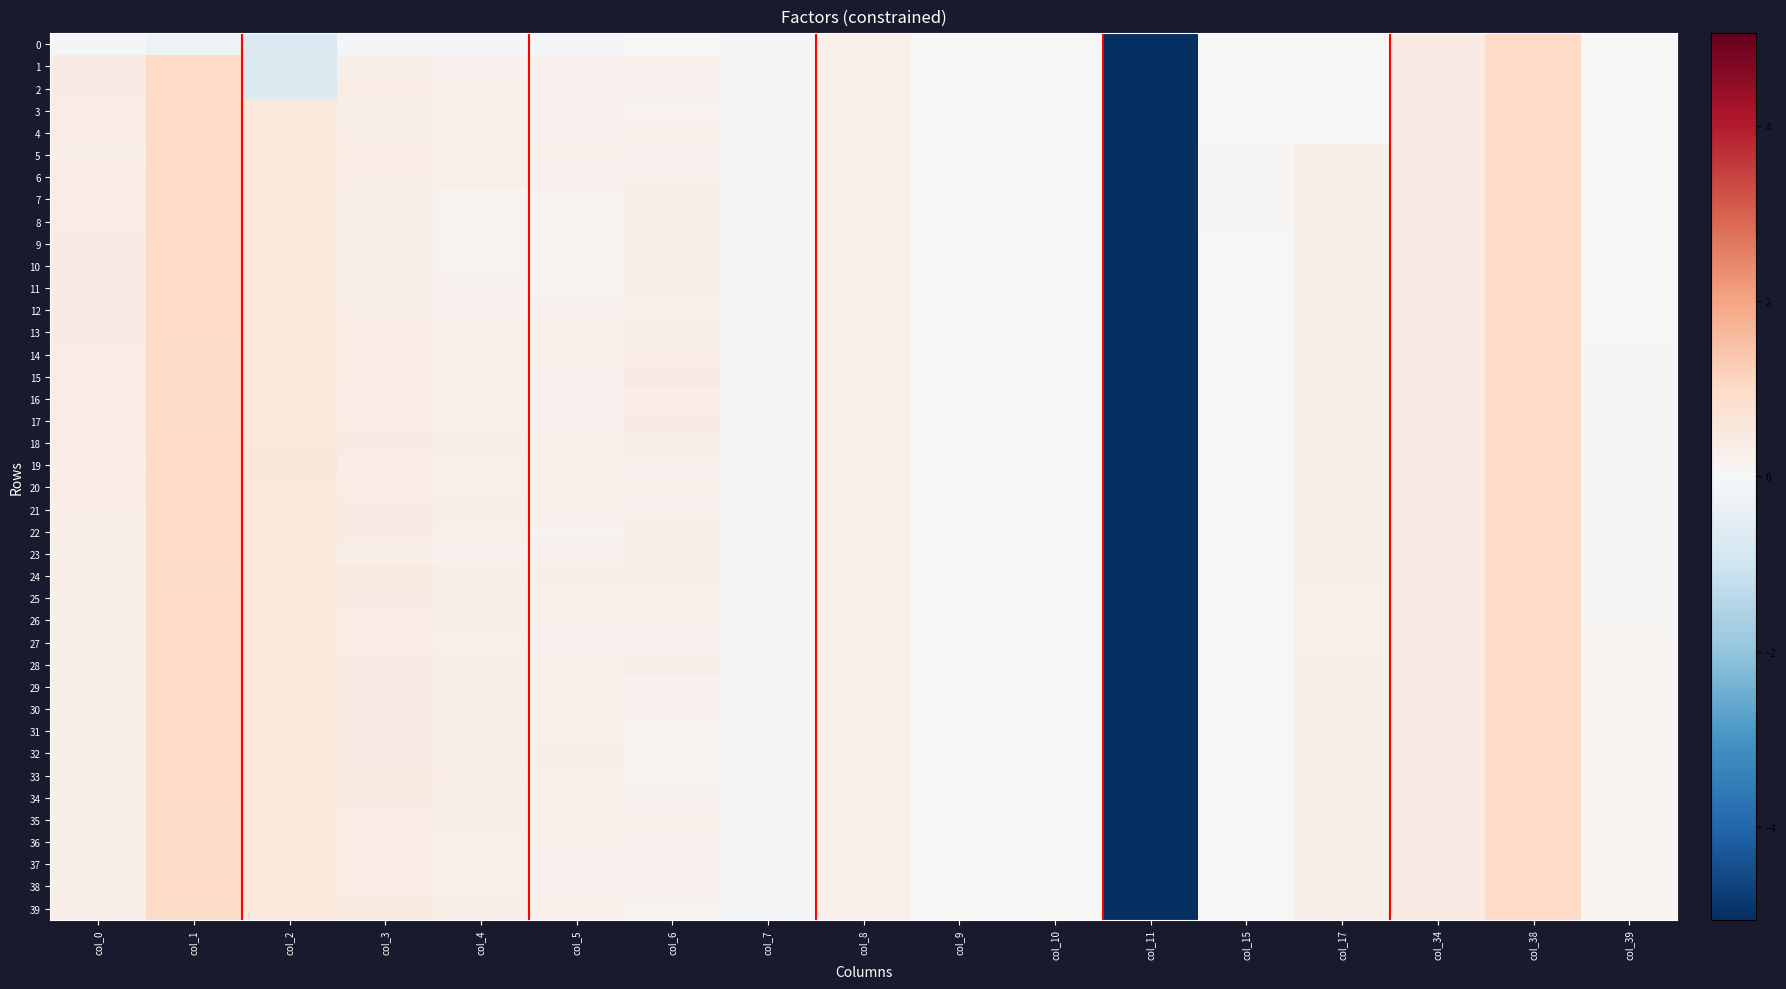

What is the difference between the highest and lowest values at col_2?

1.3